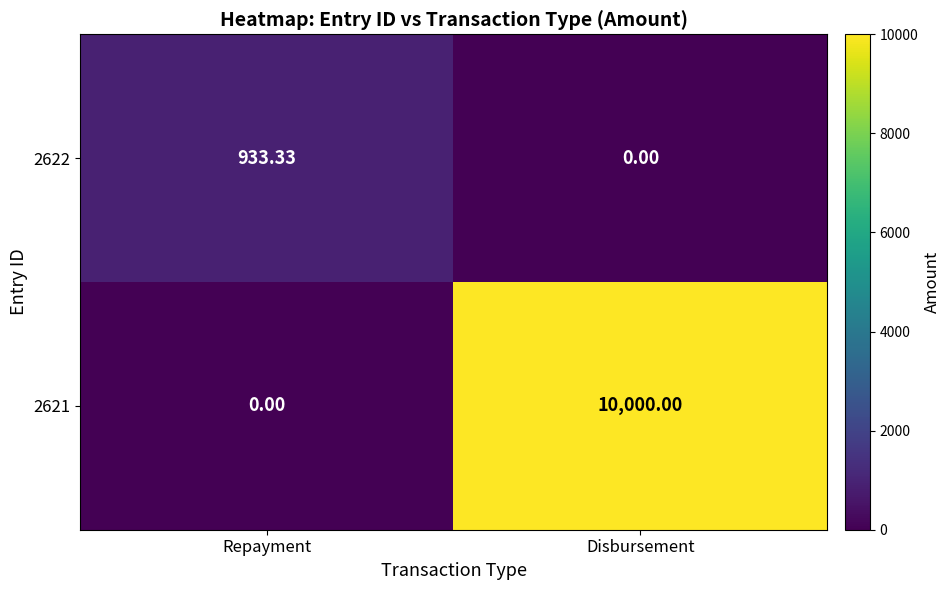

What is the total value across all series at Repayment?

933.3